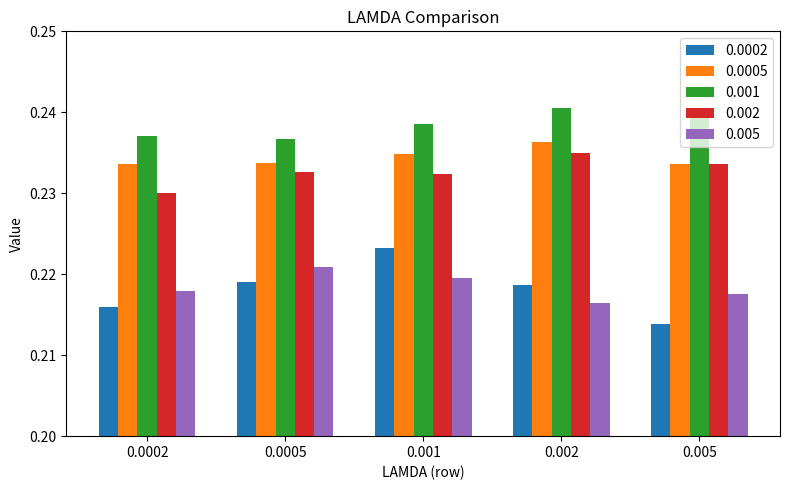

What is the sum of the 0.002 values at 0.0002 and 0.005?

0.5